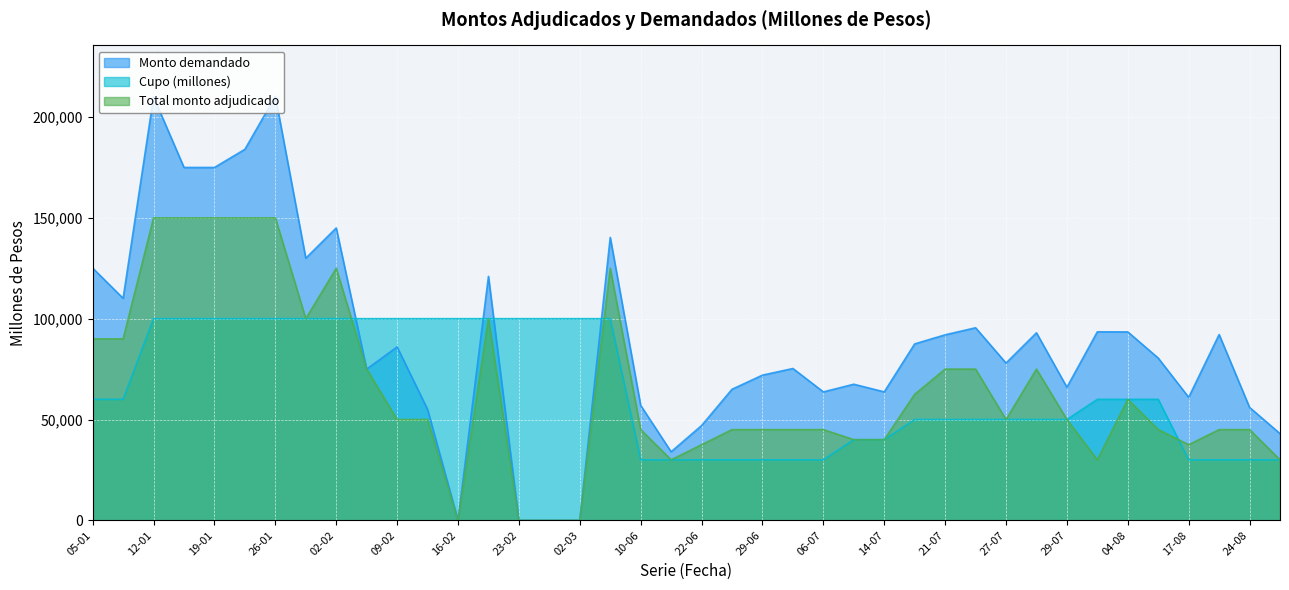

Count the number of data series in this chart.

3